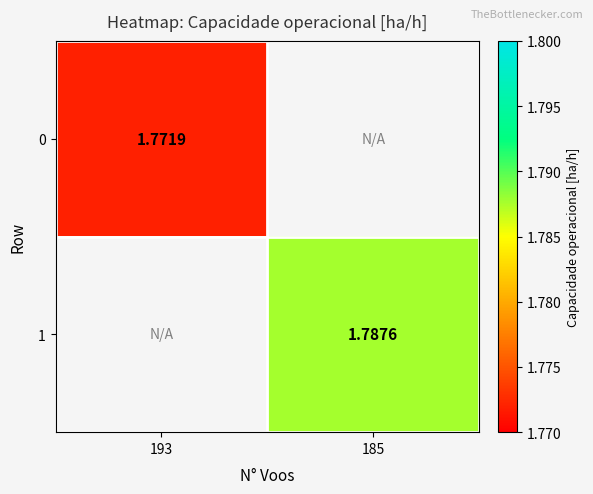

Where does the 1 series first go above 1?

185